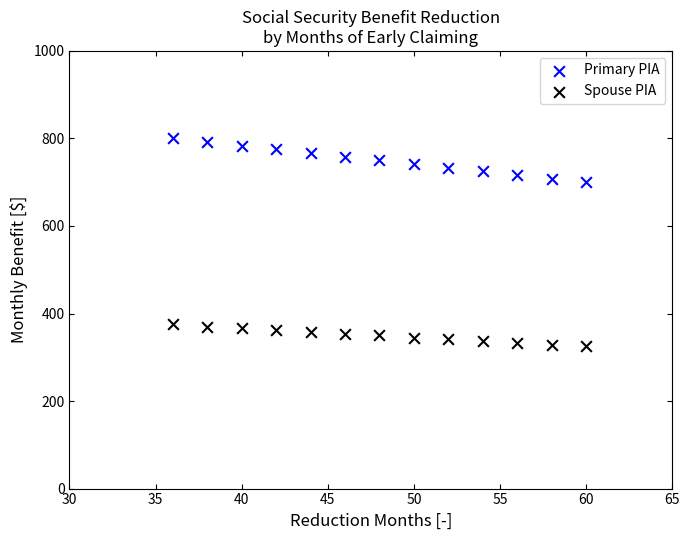

Across all data points, what is the range of X values (max minus min)?

24